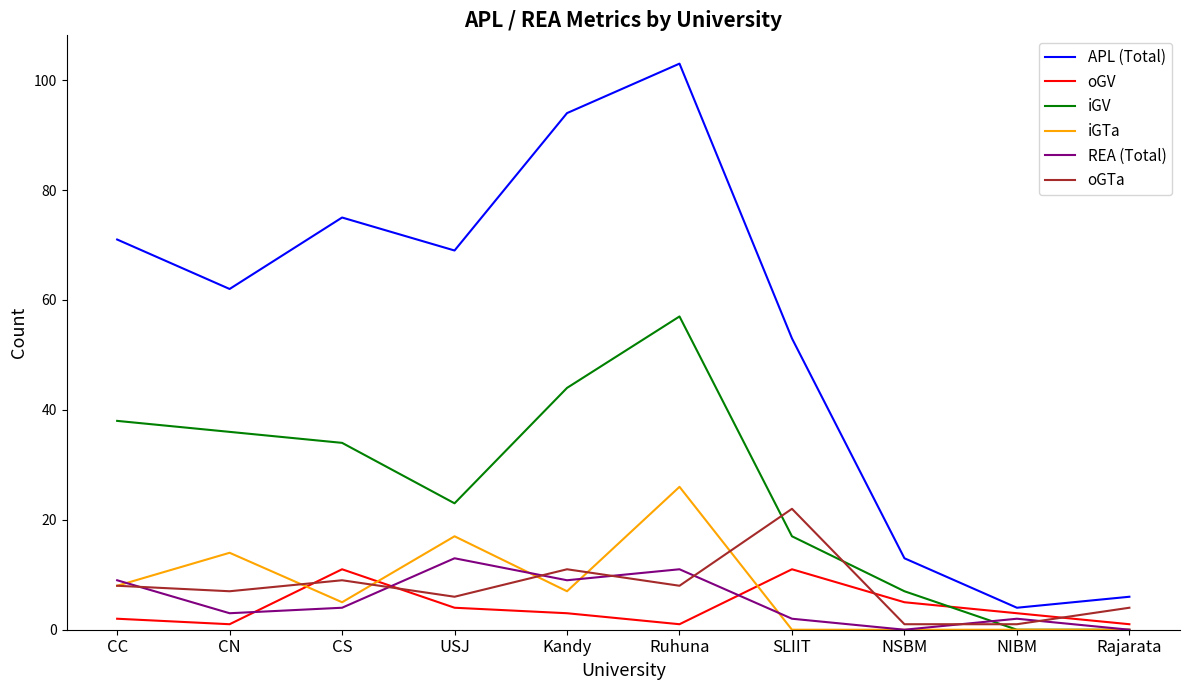

True or false: APL (Total) and REA (Total) intersect in this chart.

False